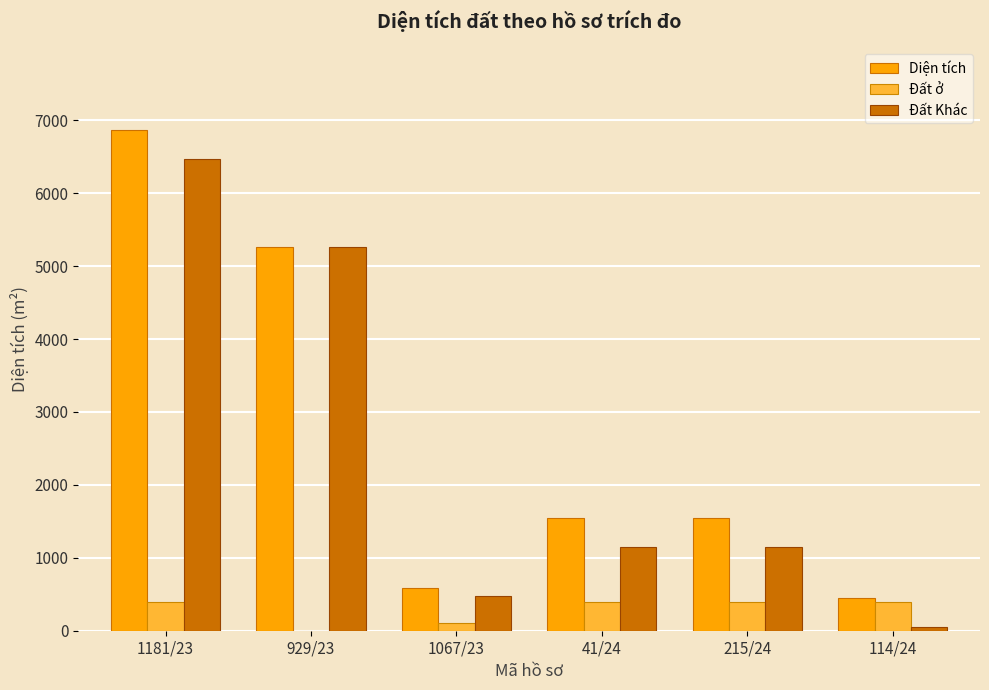

The value of Diện tích at 929/23 is 9025.3. True or false?

False